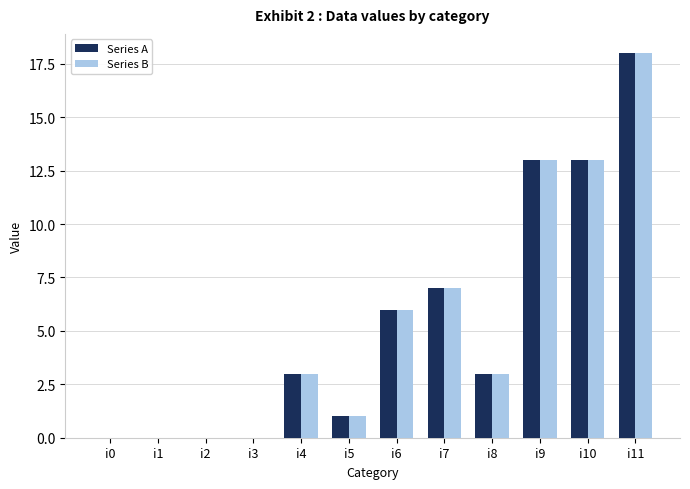

What is the total value across all series at i8?

6